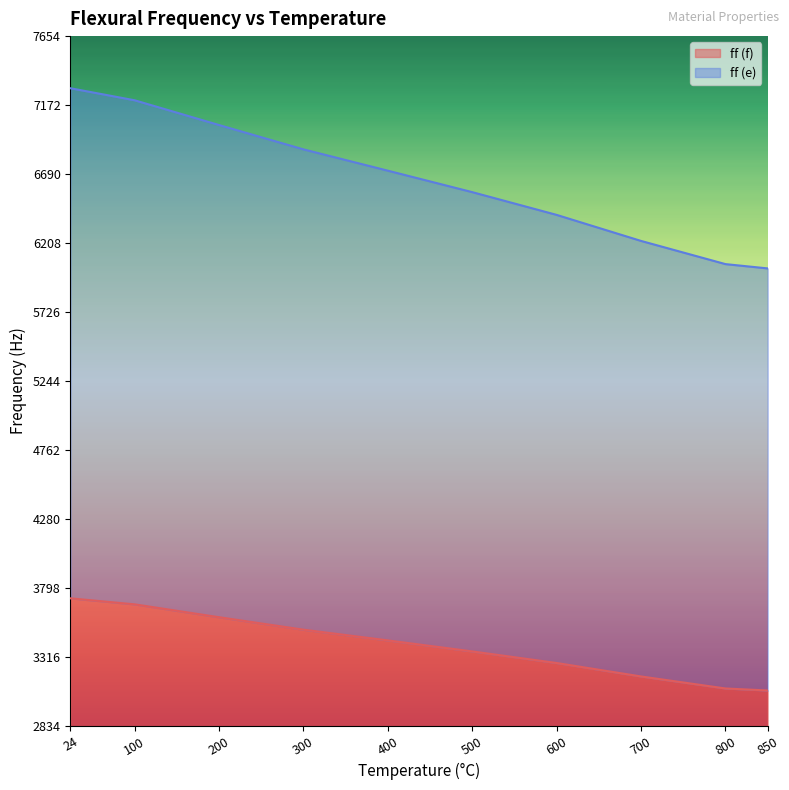

How many categories are shown in the chart?

10